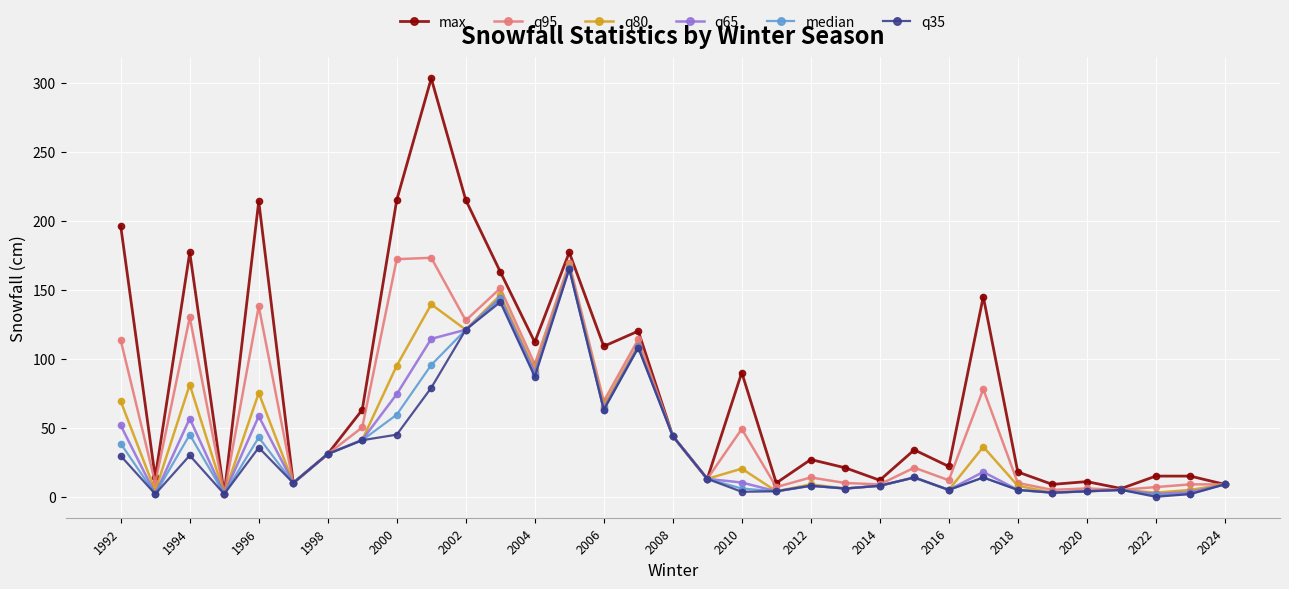

Is this an area chart (filled region under the line)?

No